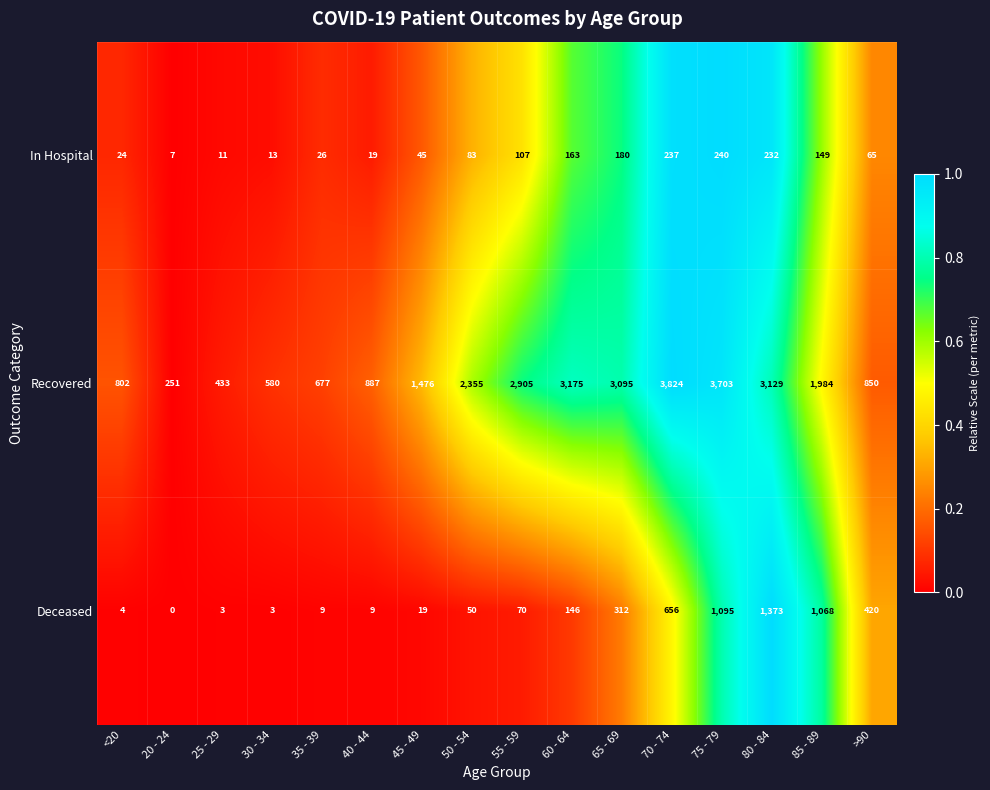

What value does the In Hospital series have at 70 - 74?

237